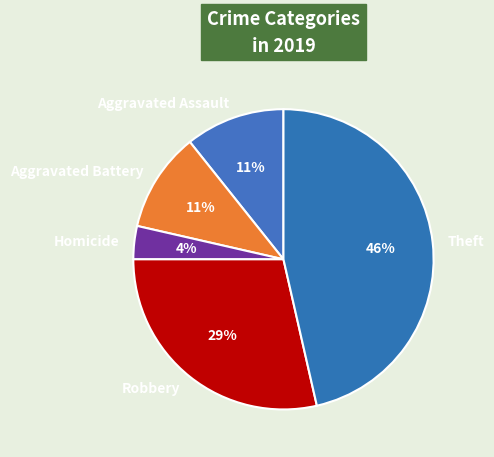

Between Robbery and Aggravated Battery, which is larger?

Robbery